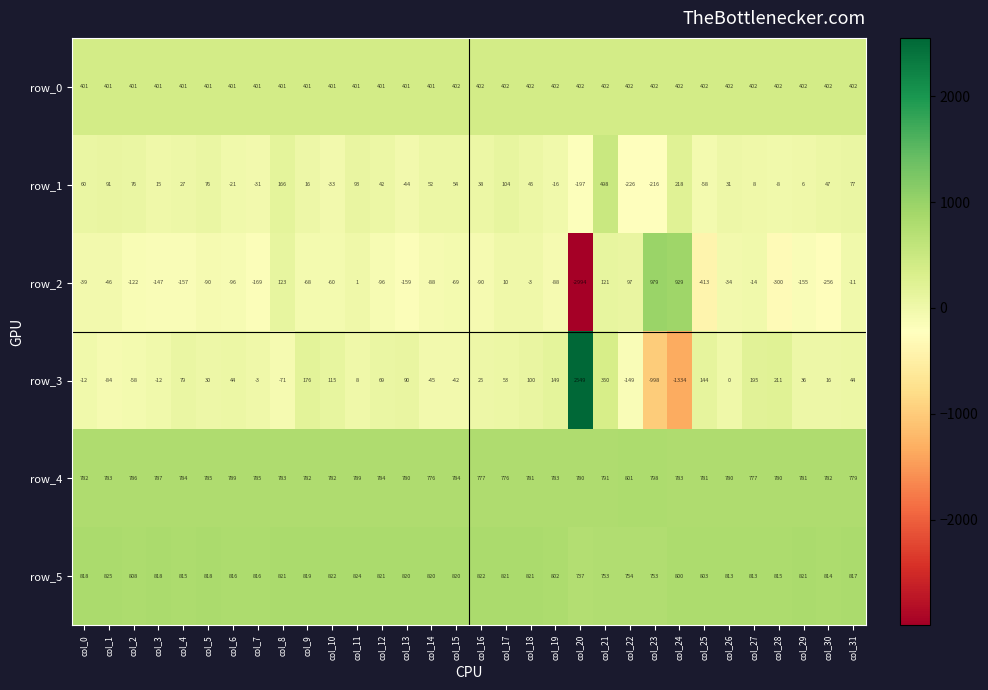

Is the value of row_3 at col_28 greater than the value of row_0 at col_2?

No